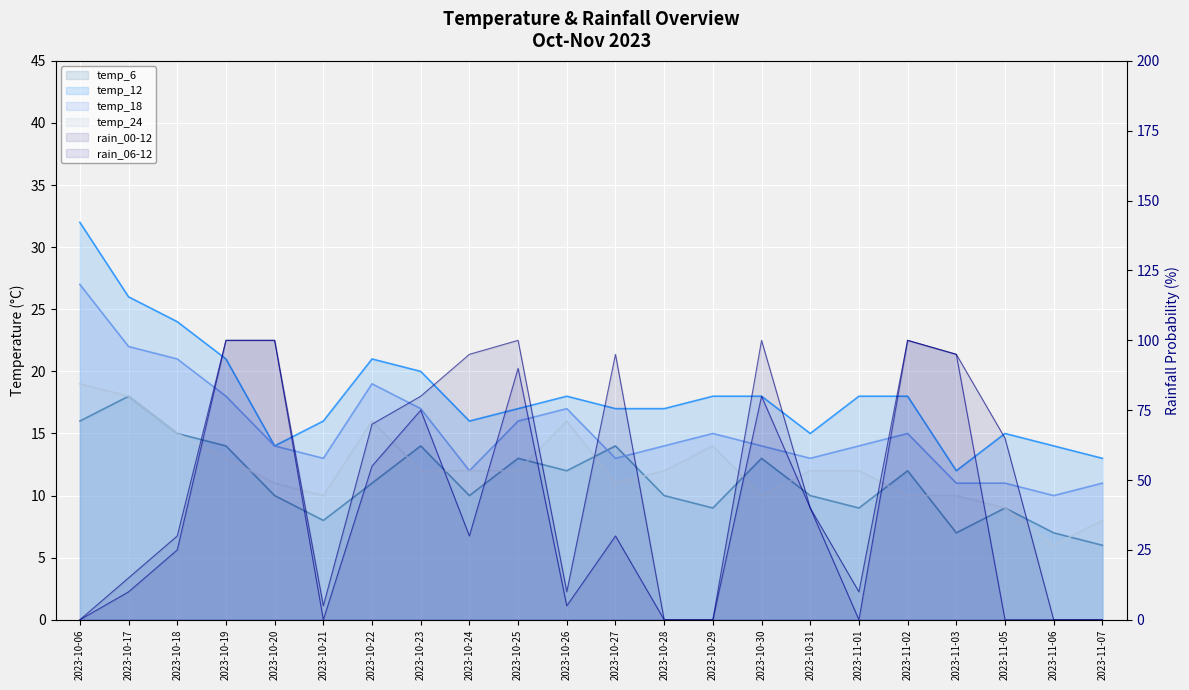

At which category is the sum across all series the highest?

2023-10-19